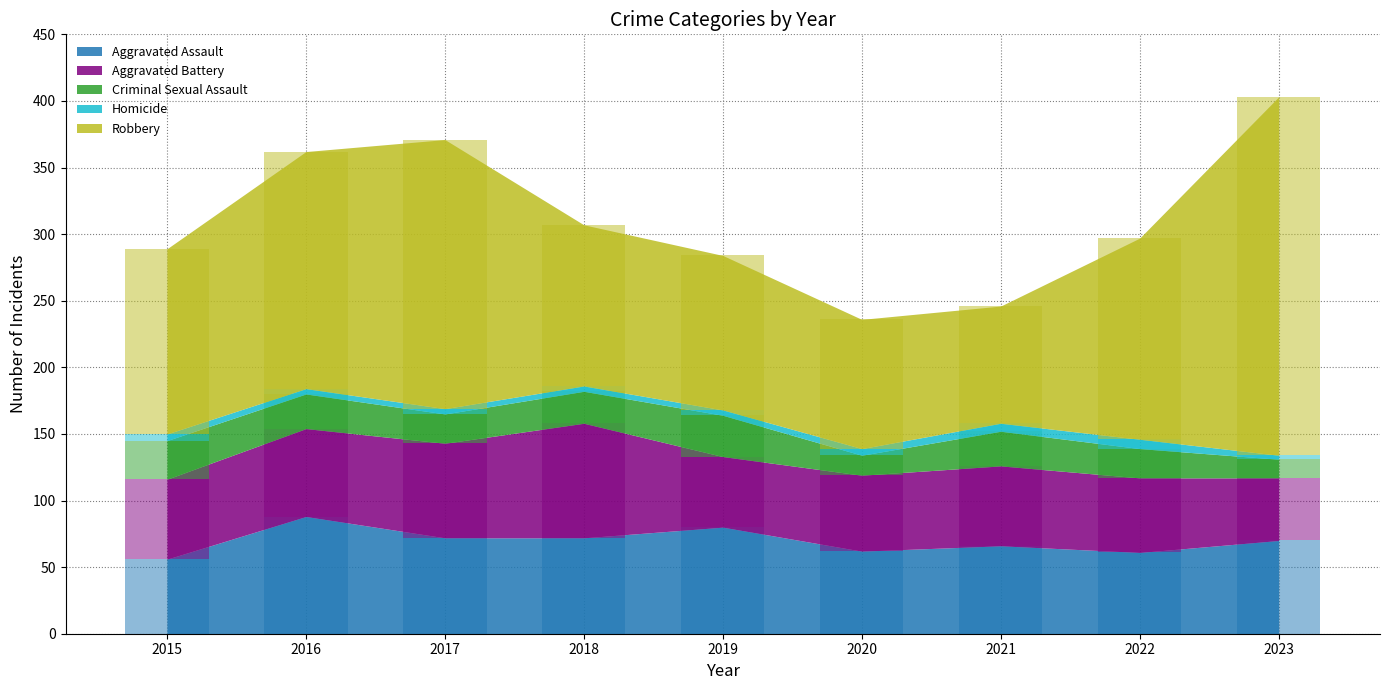

Reading right to left, transcribe all the data shown in this chart.

Aggravated Assault: 70	61	66	62	80	72	72	88	56
Aggravated Battery: 47	56	60	57	53	86	71	66	60
Criminal Sexual Assault: 14	22	26	15	31	24	22	26	29
Homicide: 3	7	6	5	4	4	4	4	5
Robbery: 269	151	88	97	116	121	202	178	139